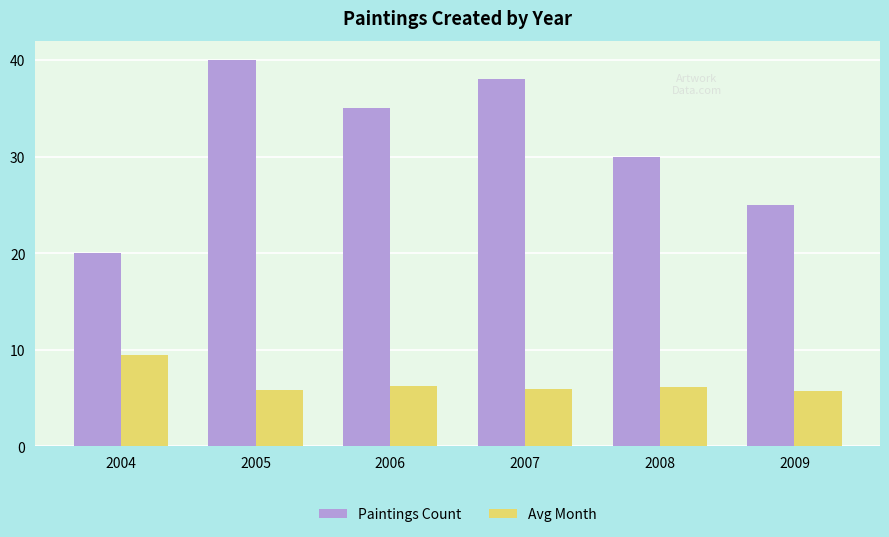

What is the minimum value for Paintings Count?

20.0